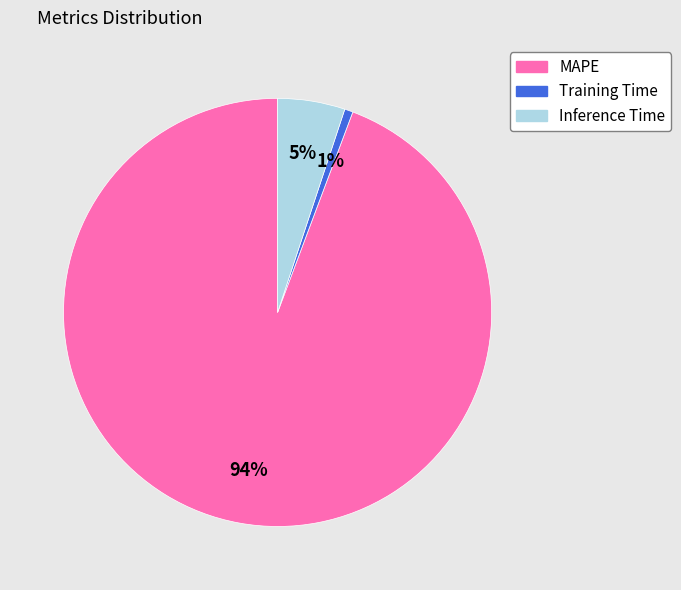

To the nearest percent, what is the difference between the Training Time and Inference Time slice percentages?

4%